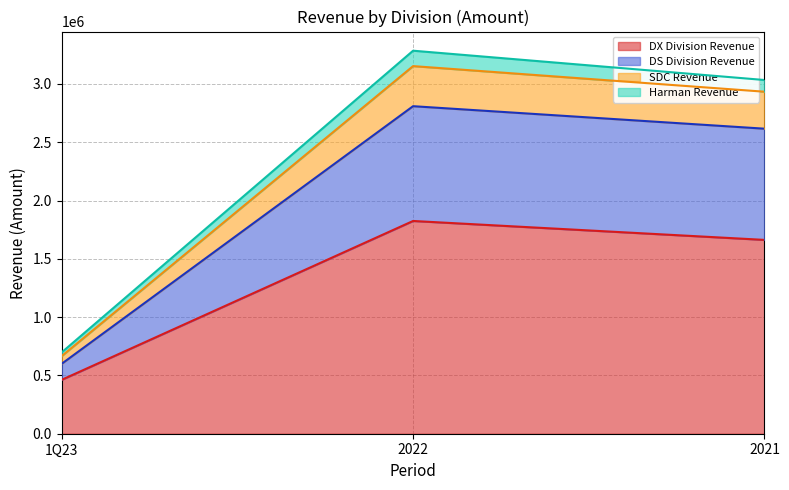

Is the value of DX Division Revenue at 1Q23 greater than the value of DS Division Revenue at 2022?

No